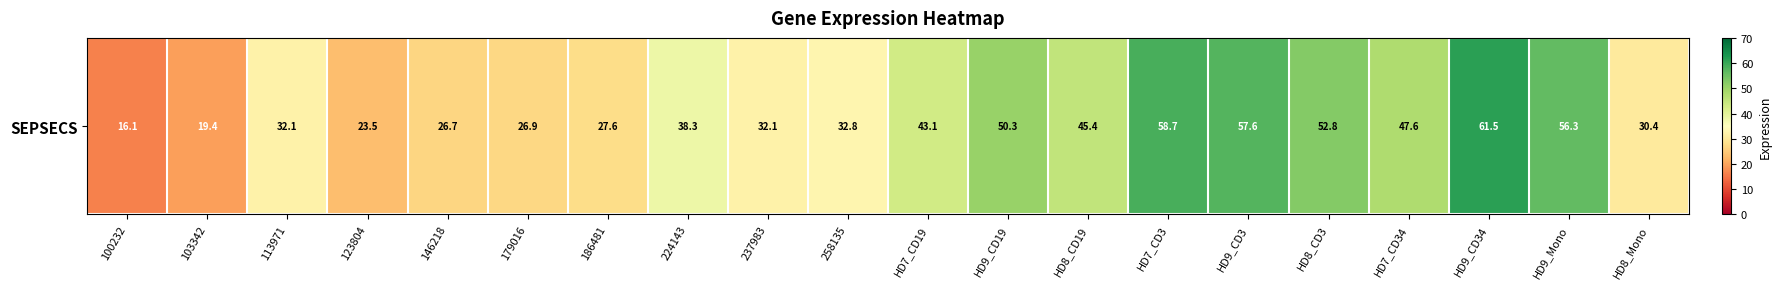

The value at HD9_CD19 is 50.3. True or false?

True